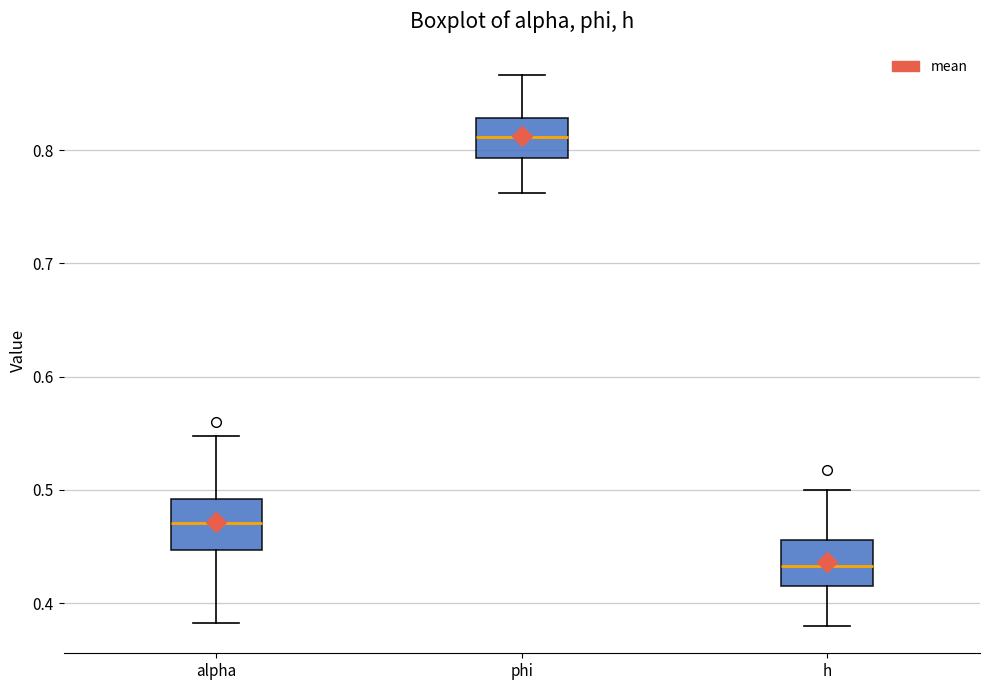

Which box's median line is the lowest?

h